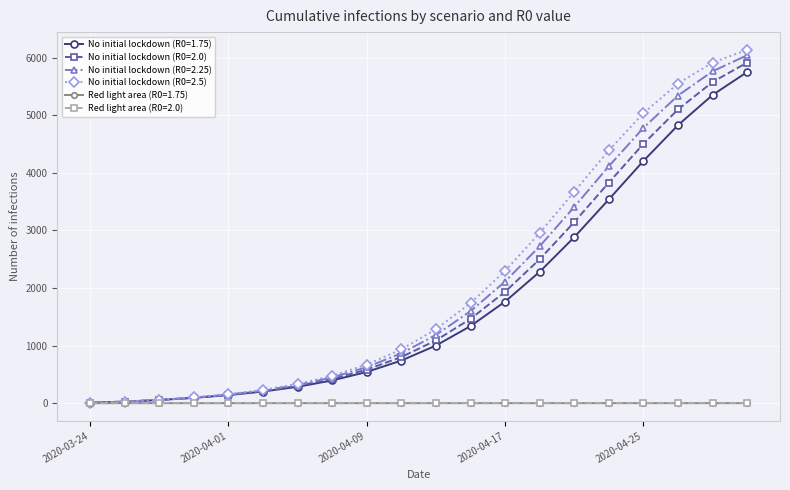

At how many categories does at least one series exceed 4674?

4